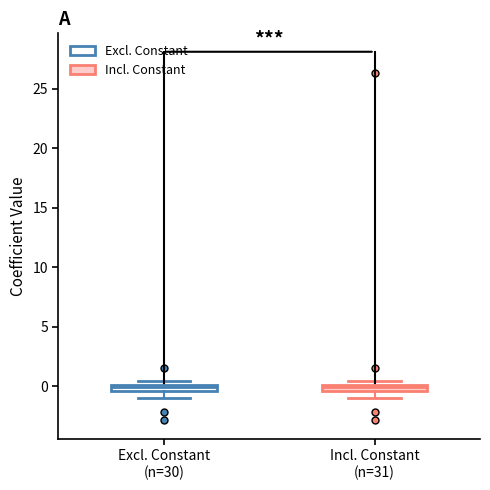

Where is the upper edge of the box for Incl. Constant (n=31) on the y-axis? The values are not printed on the chart, so give them approximately, as read against the axis.

0.0